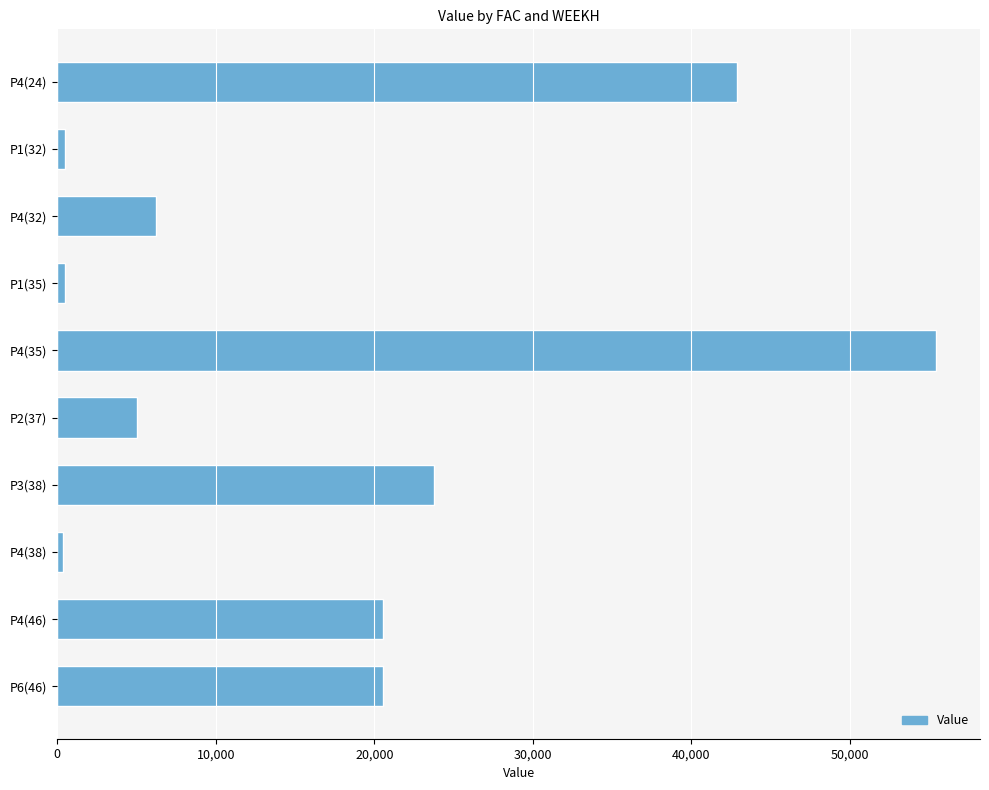

Are the bars grouped side by side (vs. stacked)?

No